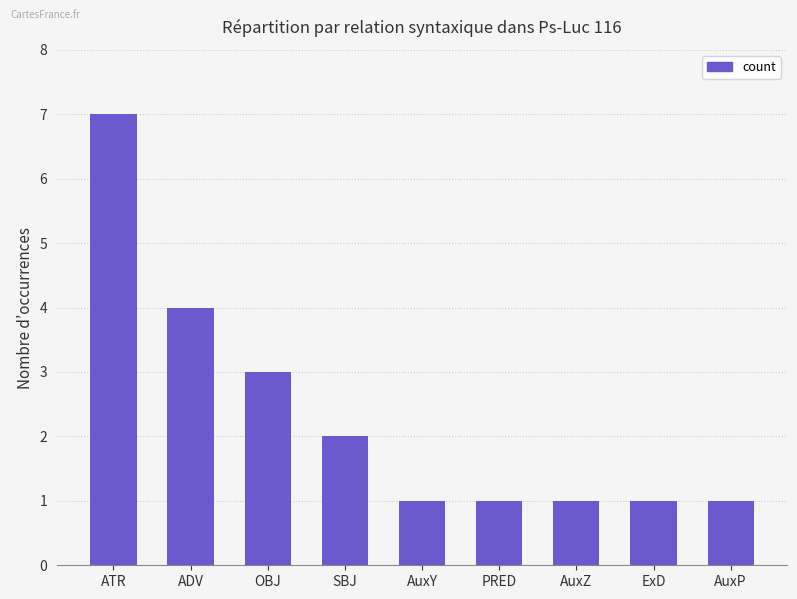

What is the difference between the values at AuxP and ATR?

6